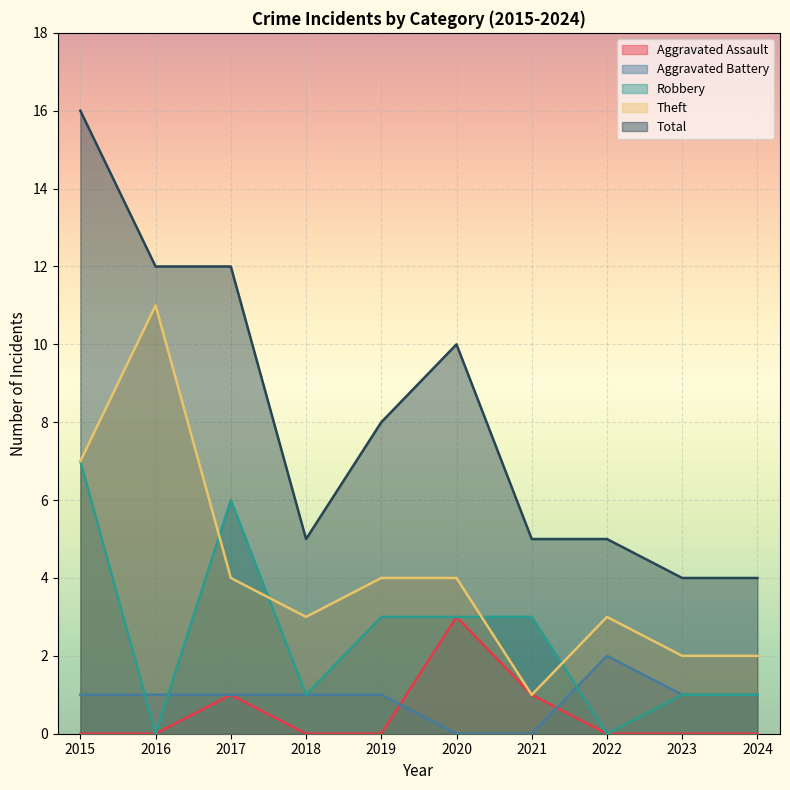

What is the difference between the maximum and second lowest values in the Aggravated Assault series?

3